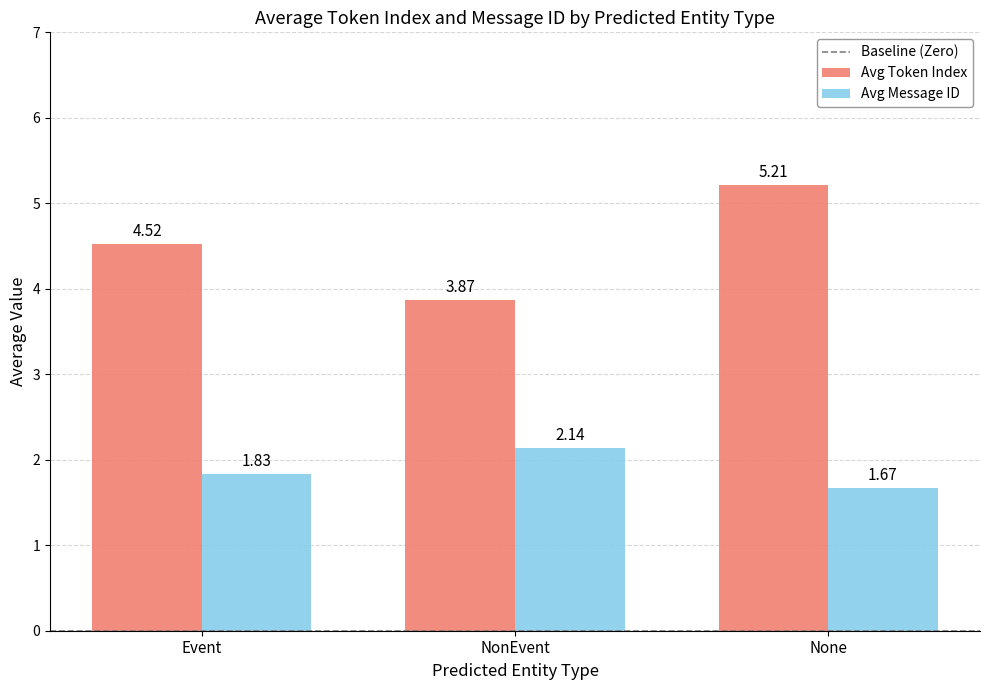

What is the total value across all series at NonEvent?

6.0